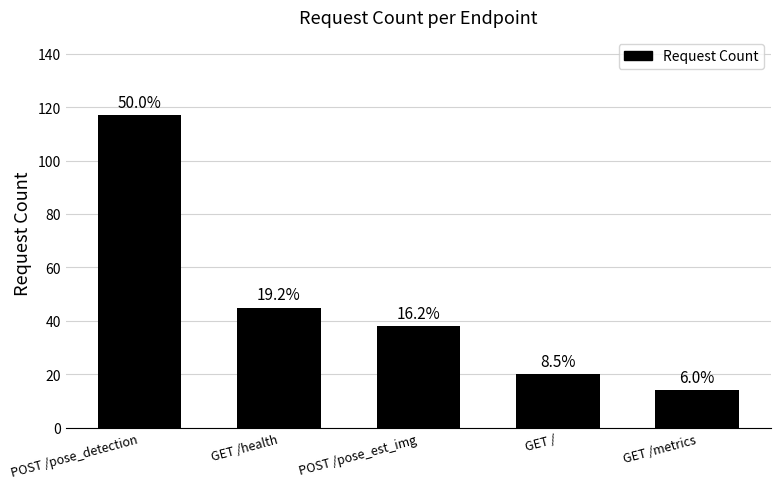

Are the bars horizontal?

No